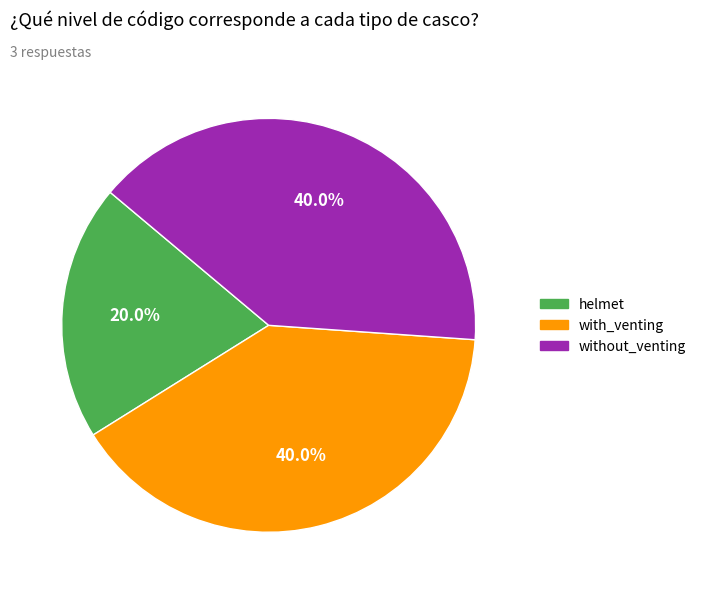

Which has a higher value, with_venting or helmet?

with_venting